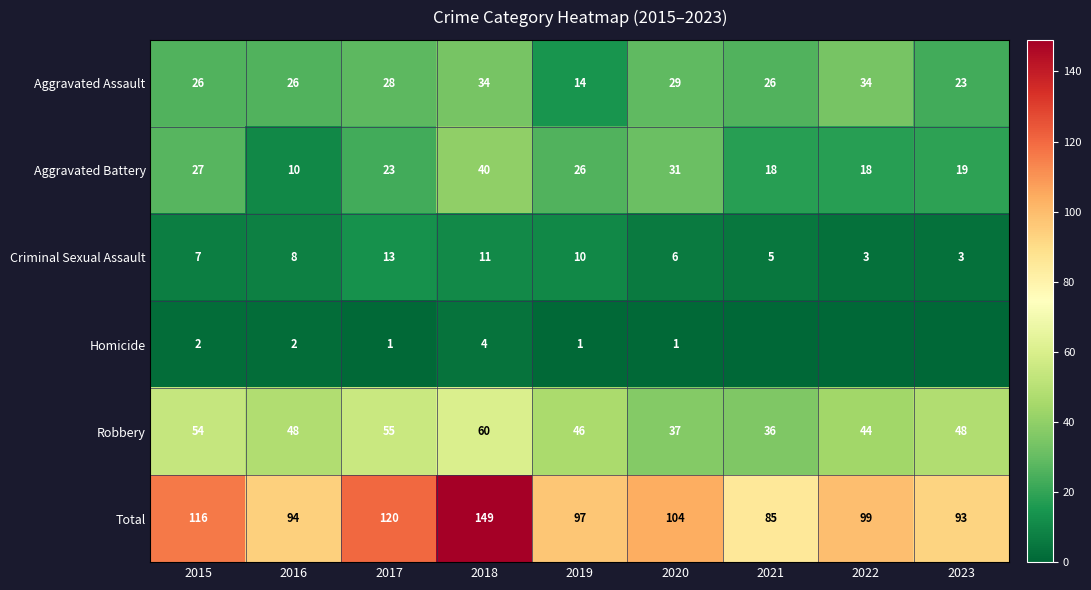

The Aggravated Assault series shows 7 at 2021. True or false?

False